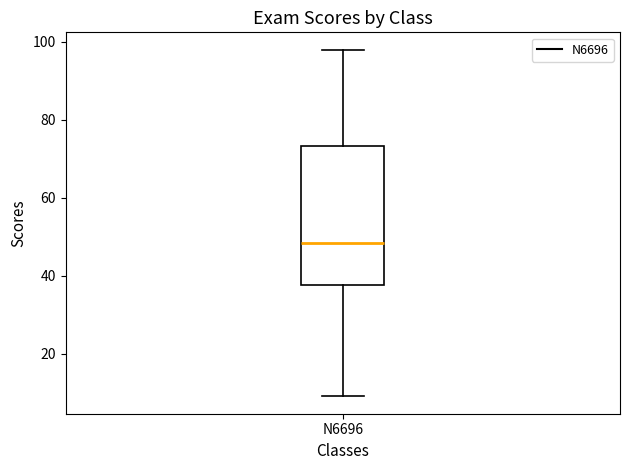

Read this box plot against the y-axis: the position of the median line, the range covered by the box, and the ends of both whiskers. The values are not printed on the chart, so give them approximately, as read against the axis.

median 48, box 38 to 74, whiskers 10 to 98